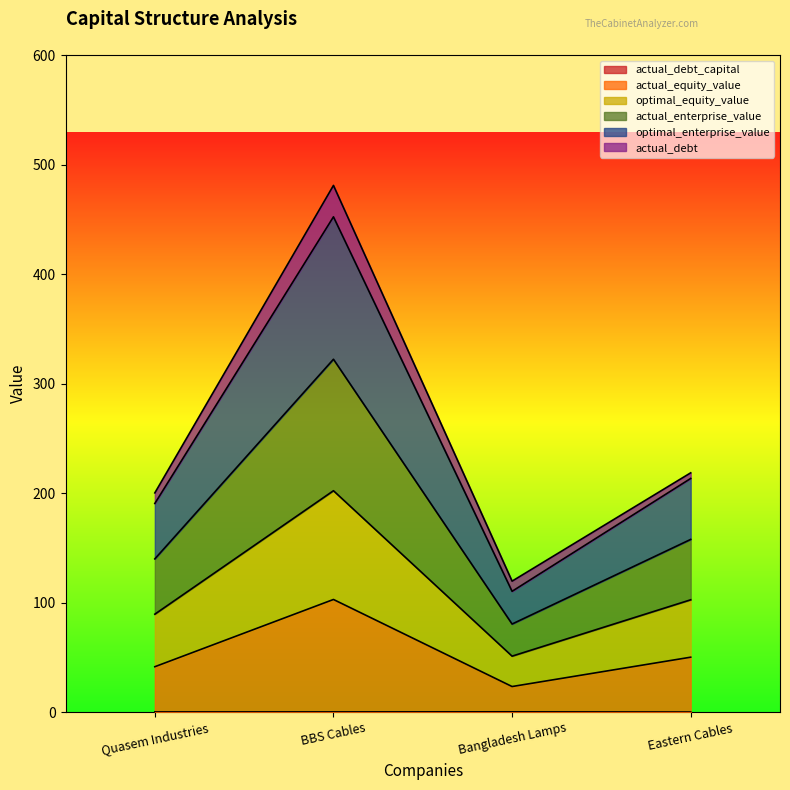

At which category is the sum across all series the highest?

BBS Cables